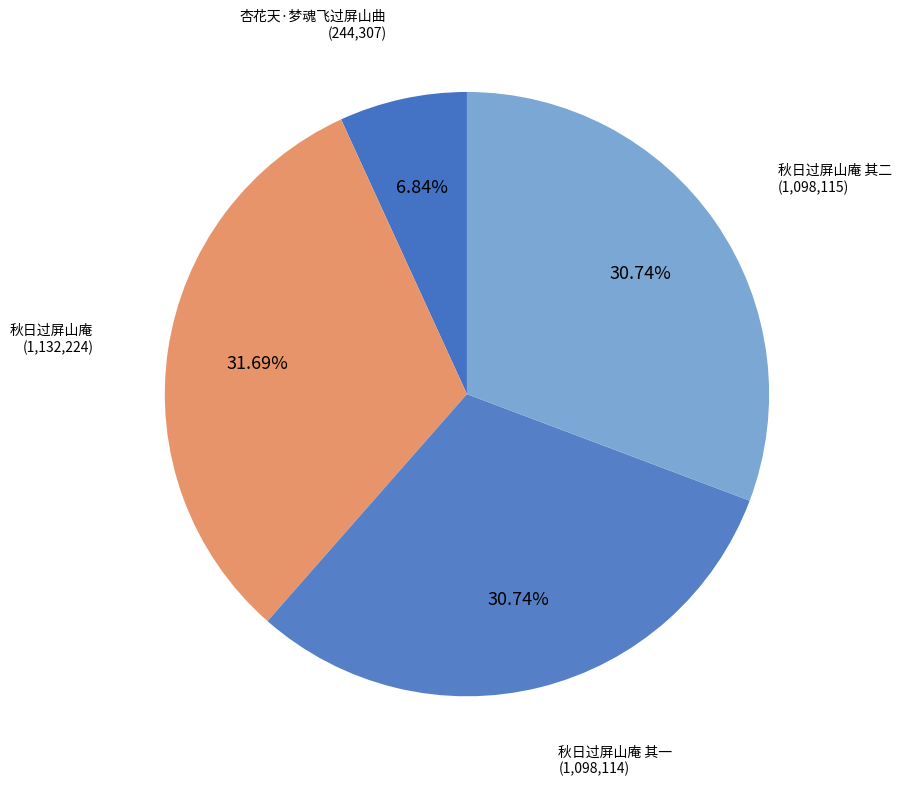

What percentage is the 秋日过屏山庵 slice, to the nearest percent?

32%